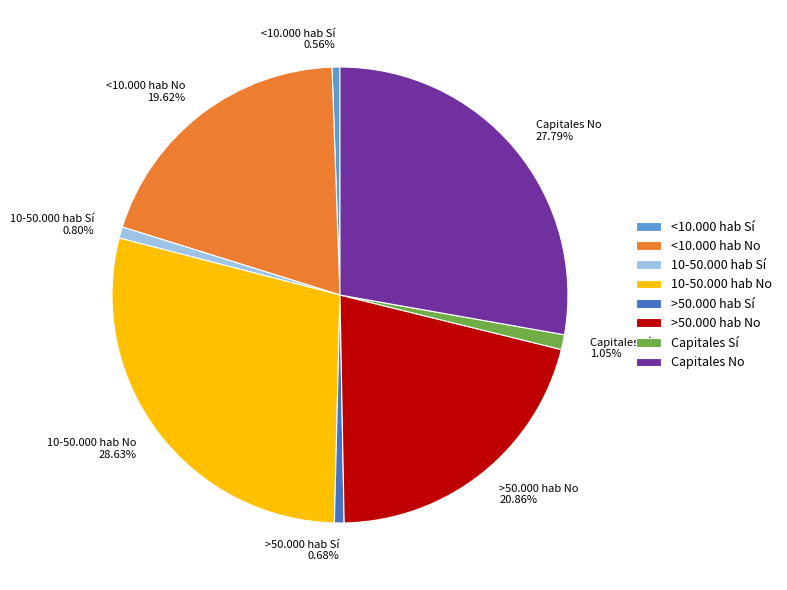

What percentage is NOT represented by Capitales Sí?

98.9%